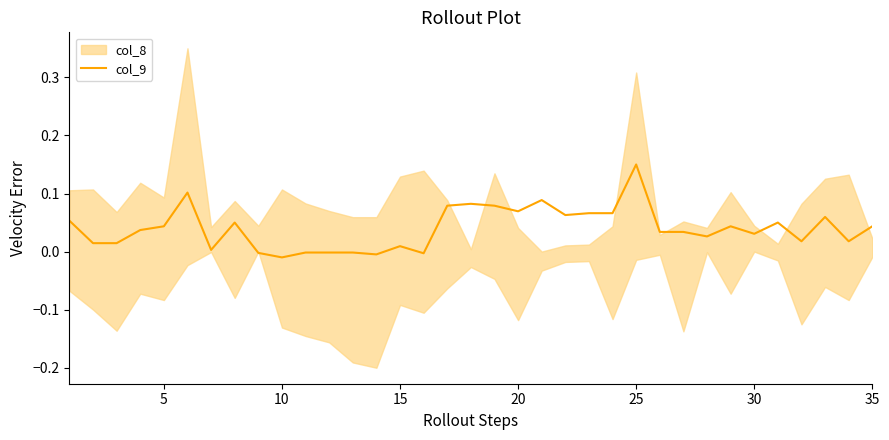

What is the difference between the maximum and minimum values?

0.2